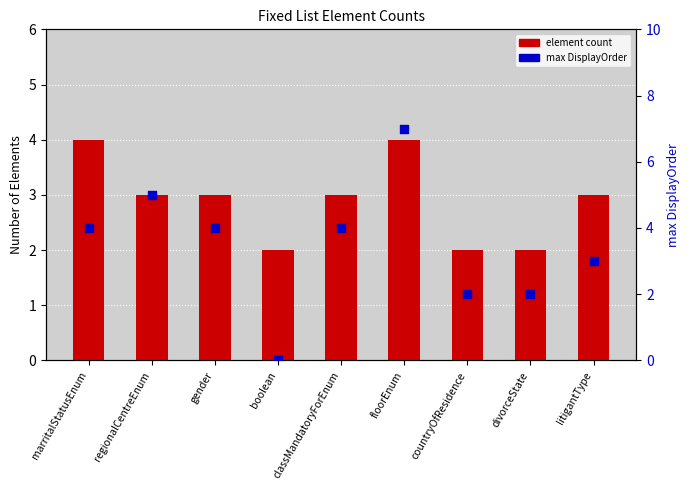

At which category is the sum across all series the highest?

floorEnum